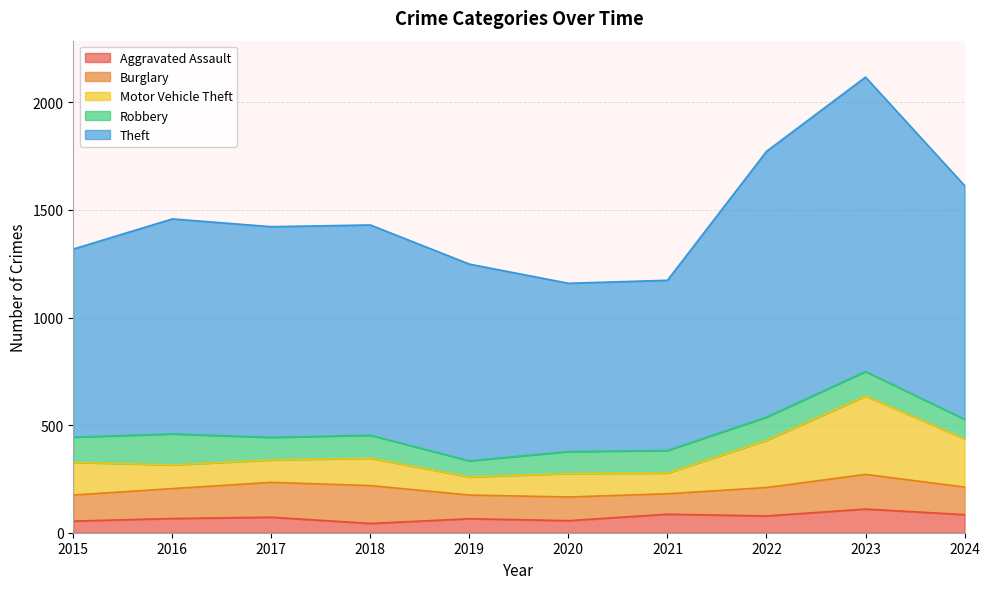

What is the total value across all series at 2022?

1772